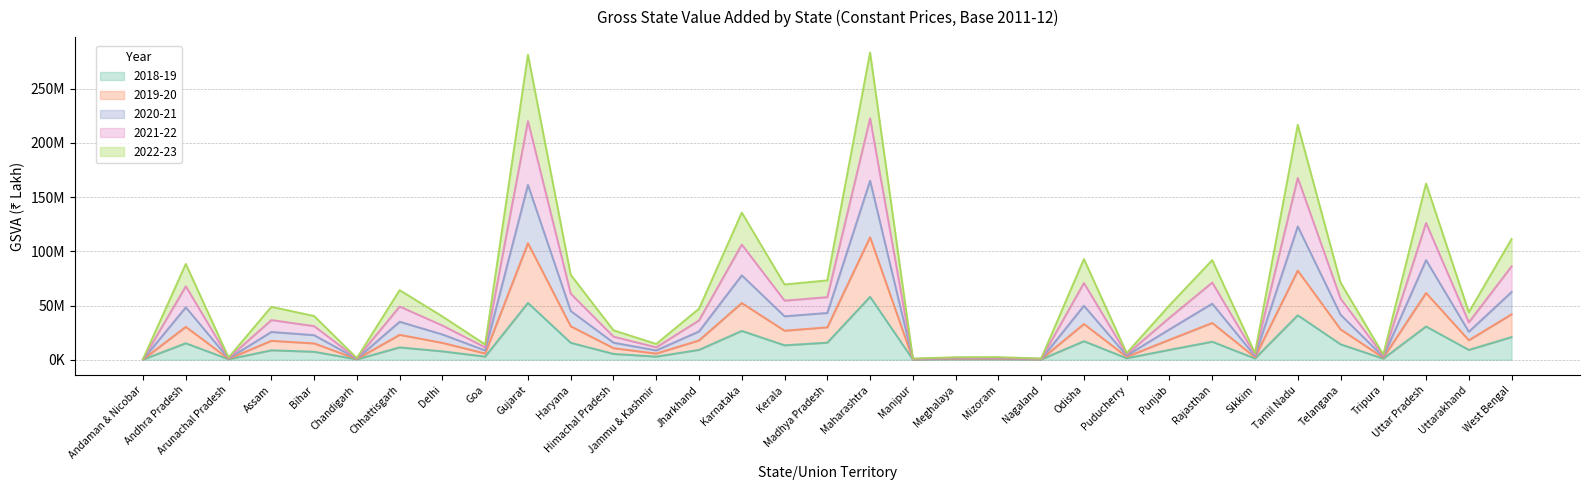

What are all the series names shown in the legend?

2018-19, 2019-20, 2020-21, 2021-22, 2022-23